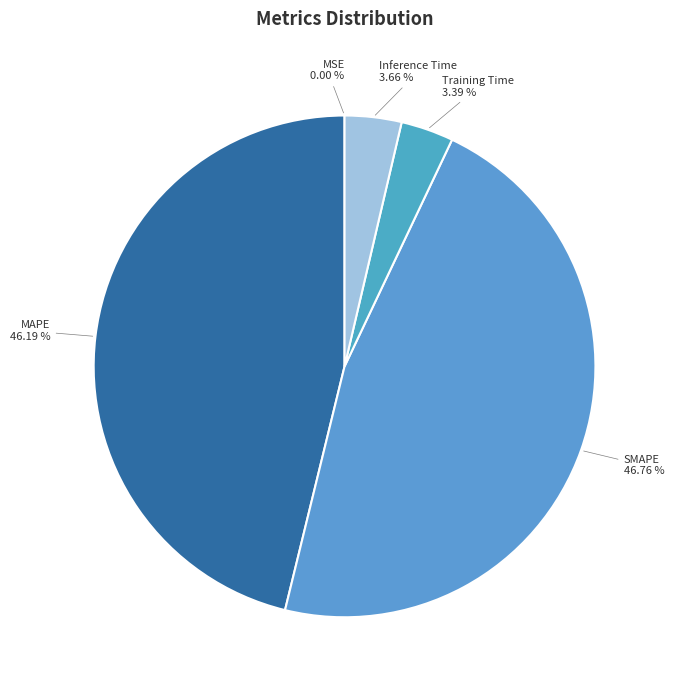

Approximately how many times larger is the value at Inference Time compared to MAPE?

0.1